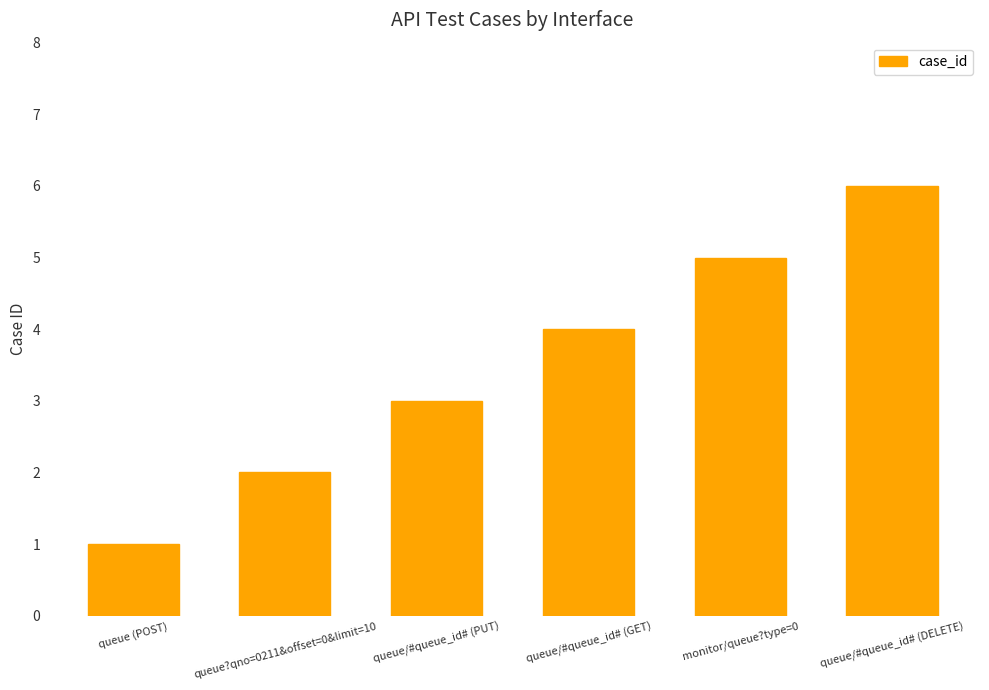

What is the label of the 4th bar from the right?

queue/#queue_id# (PUT)